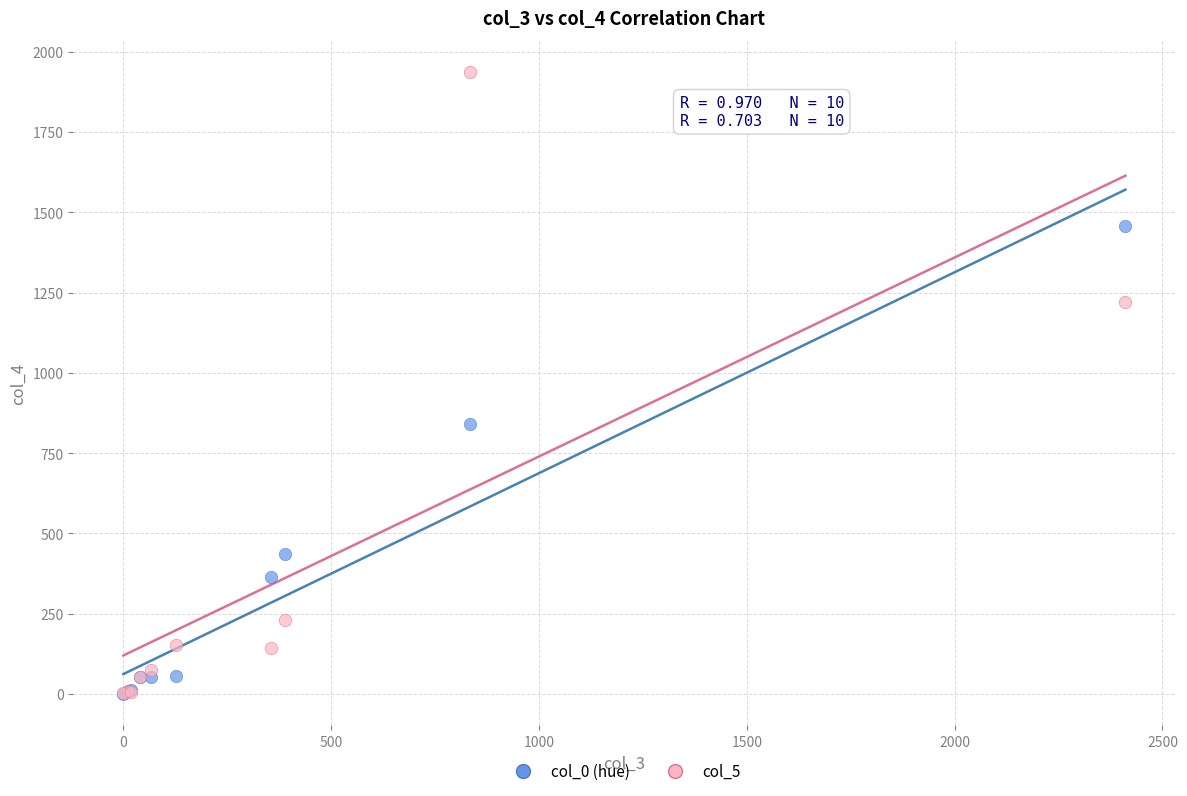

Across all series, what Y value is closest to 968?

840